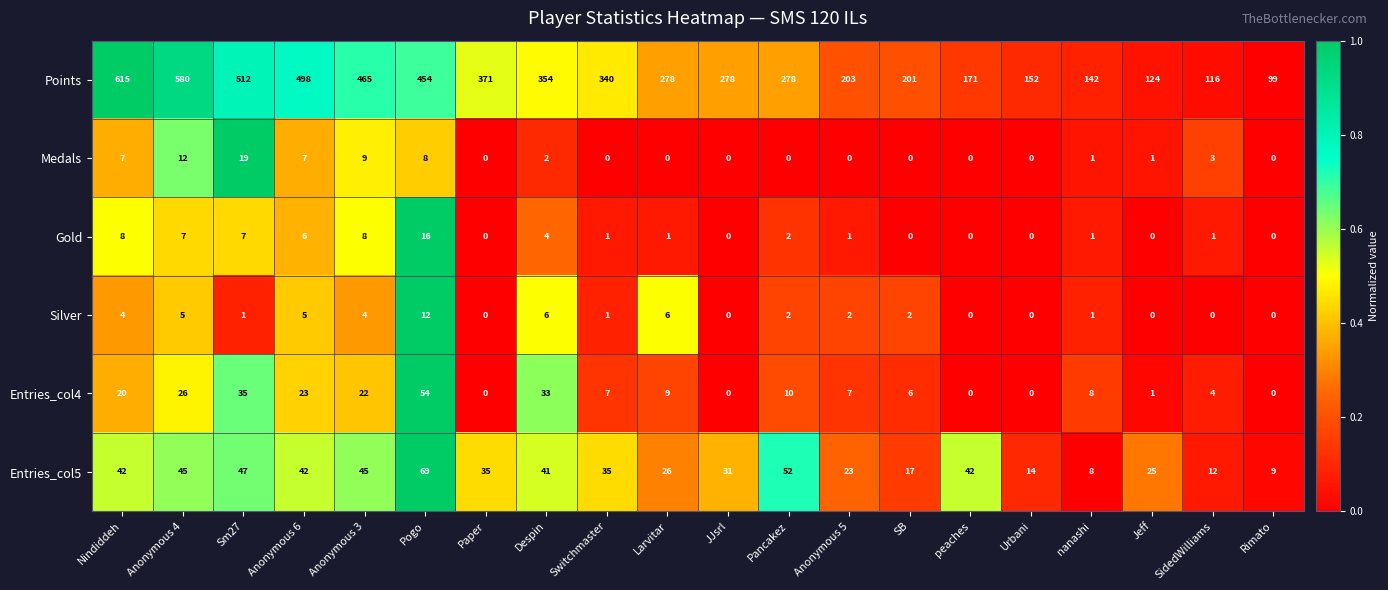

Rank the series by their maximum value, from lowest to highest.

Silver, Gold, Medals, Entries_col4, Entries_col5, Points